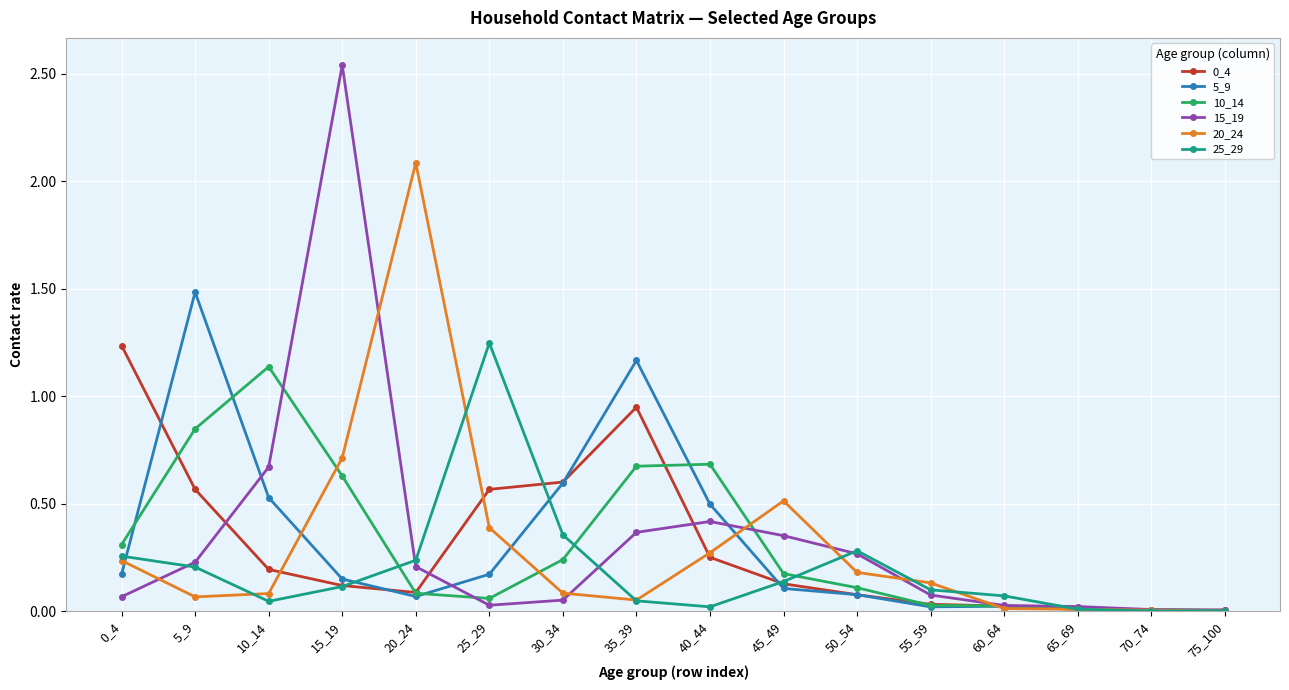

The value of 15_19 at 25_29 is 0.0. True or false?

True